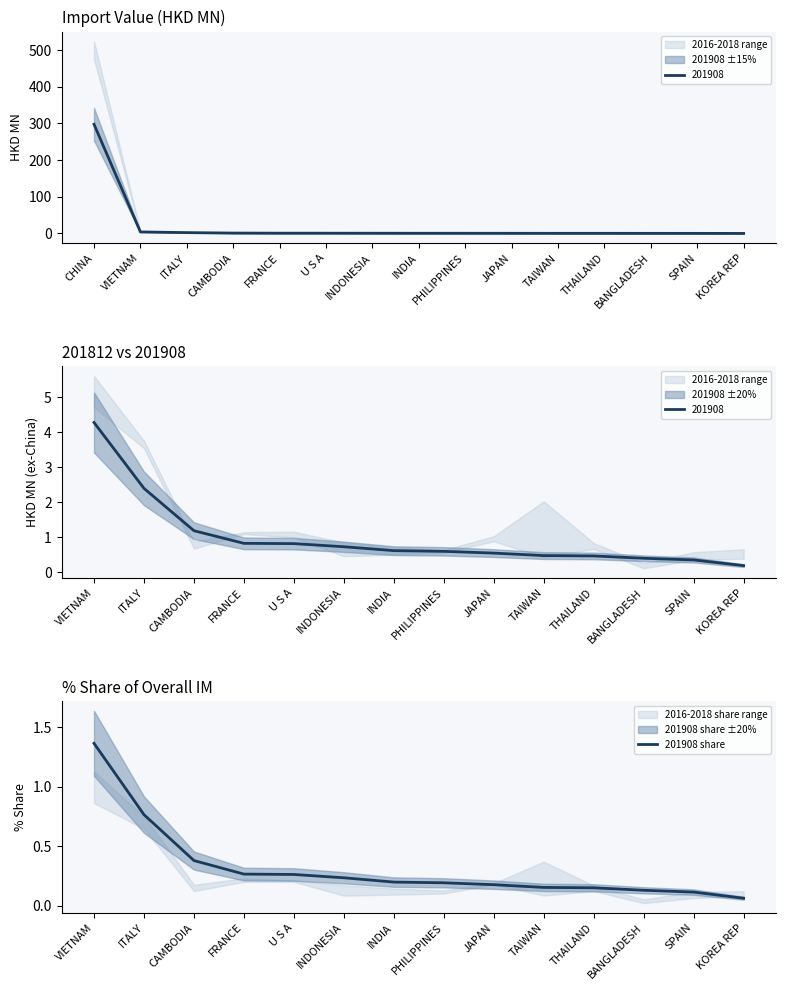

At which label is 201908 share closest to 0?

KOREA REP